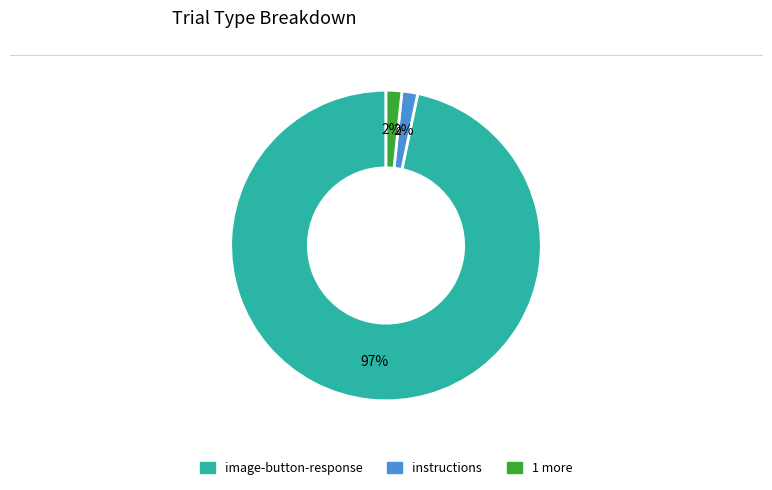

To the nearest percent, what is the average slice percentage?

33%